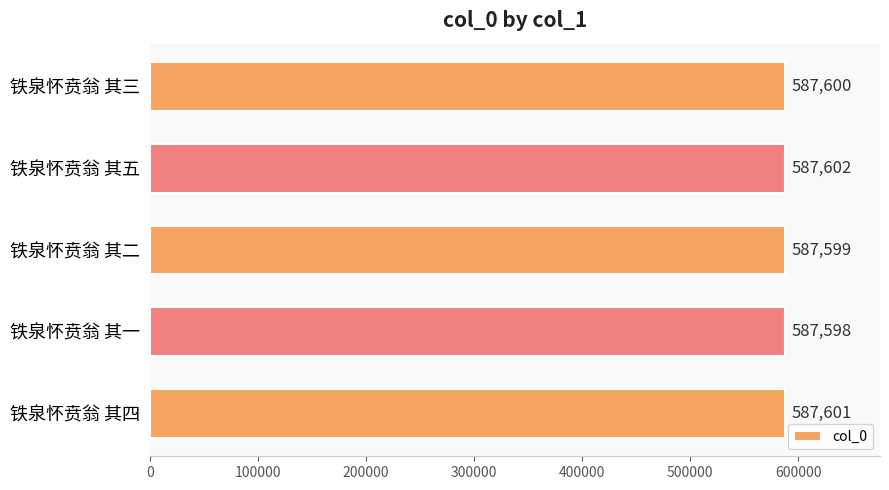

List the labels in order of value, largest first.

铁泉怀贲翁 其五, 铁泉怀贲翁 其四, 铁泉怀贲翁 其三, 铁泉怀贲翁 其二, 铁泉怀贲翁 其一